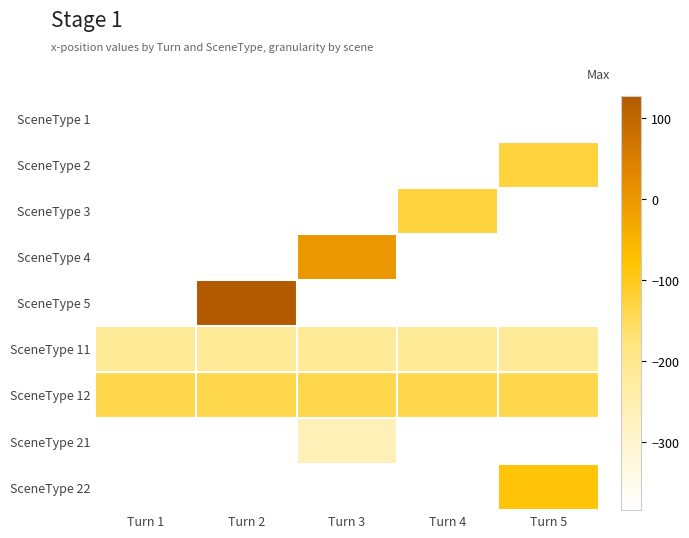

Which category has the highest value across all series?

Turn 2